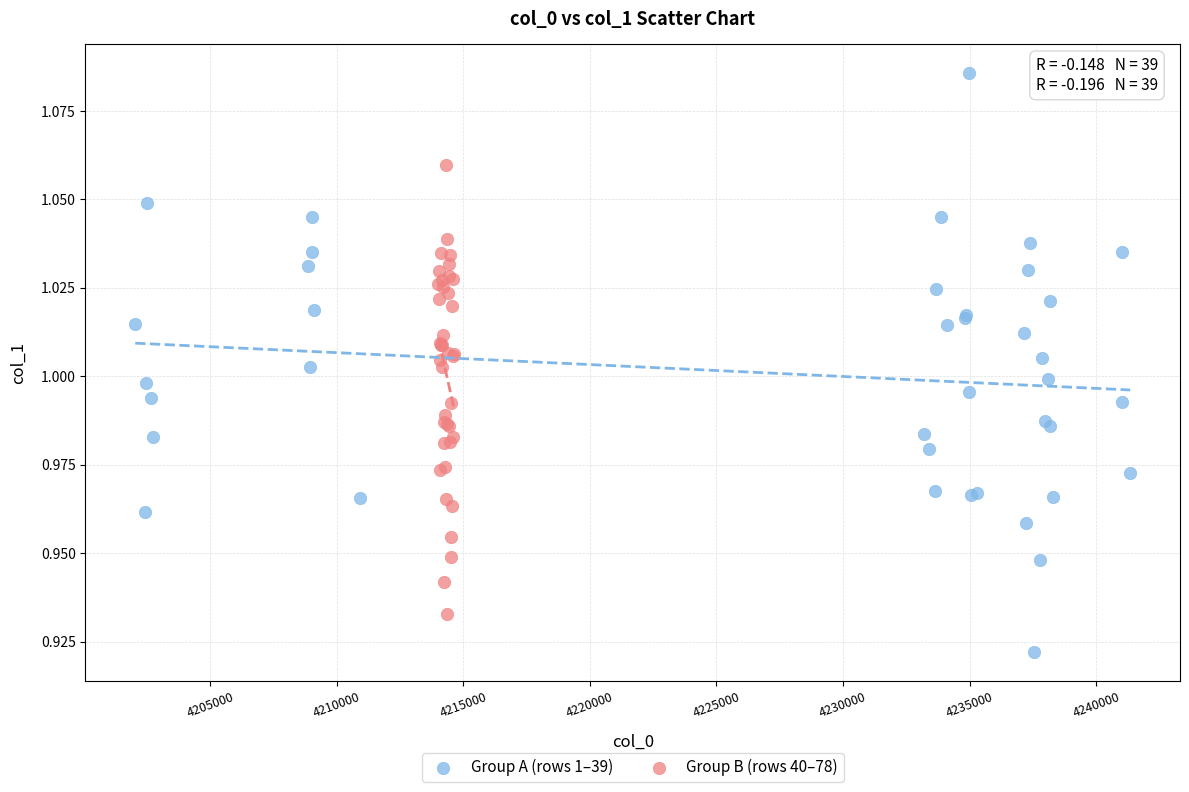

Which series reaches the minimum Y coordinate?

Group A (rows 1–39)